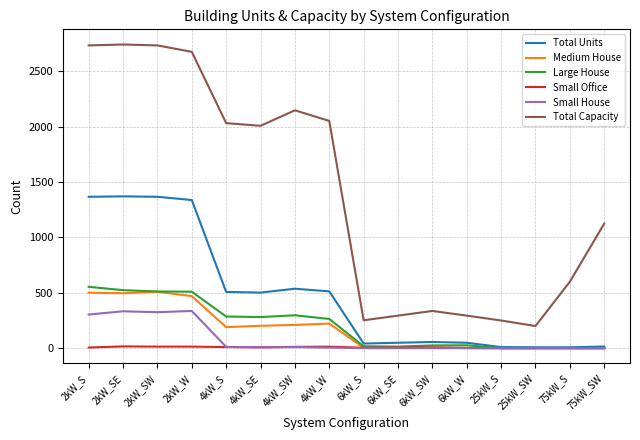

Is the value of Total Capacity at 75kW_S greater than the value of Large House at 4kW_W?

Yes